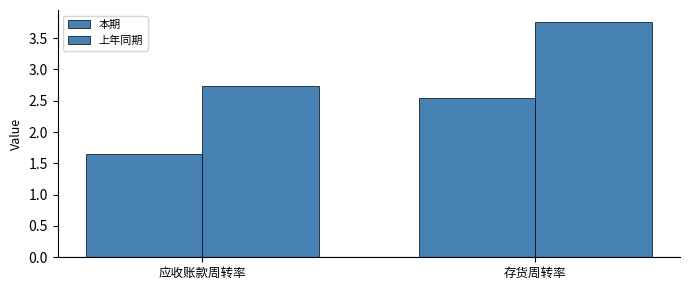

Where does the 本期 series first go above 2?

存货周转率